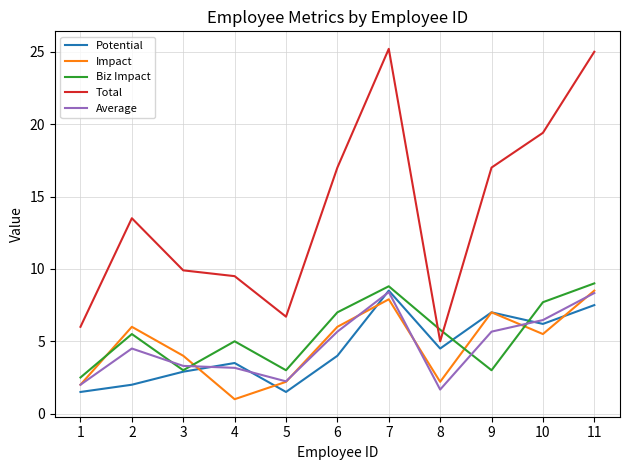

In Biz Impact, how many points are higher than both neighbors (excluding endpoints)?

3